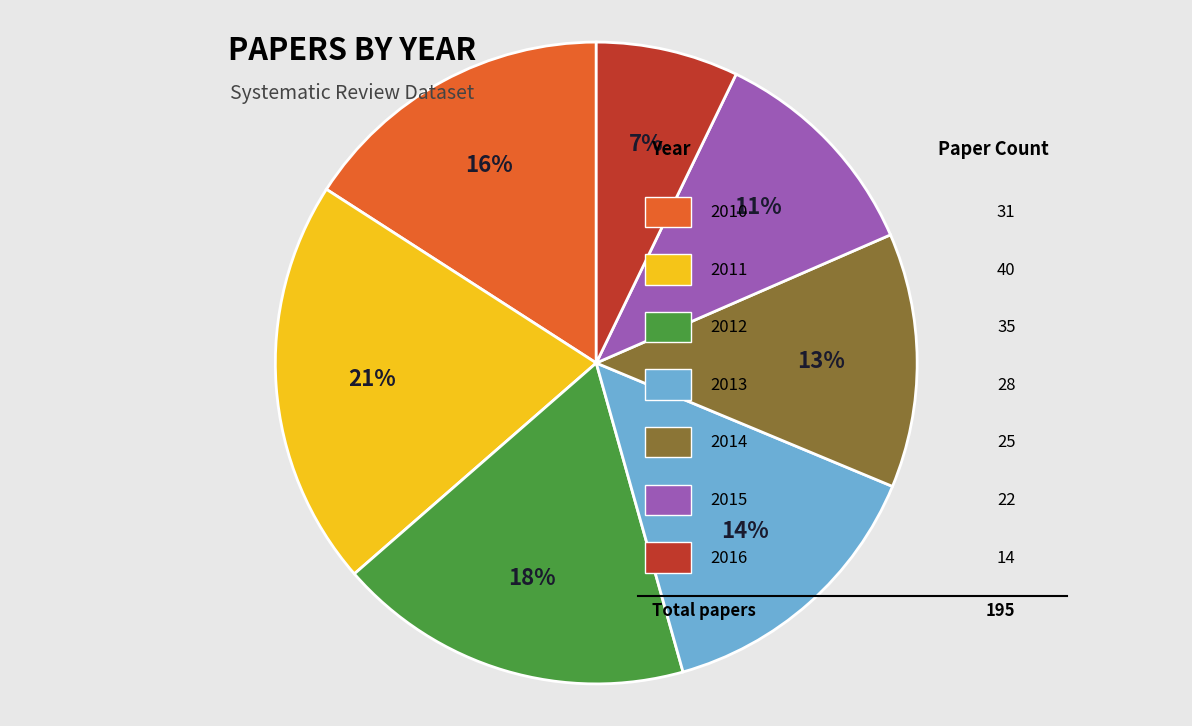

To the nearest percent, what is the average slice percentage?

14%